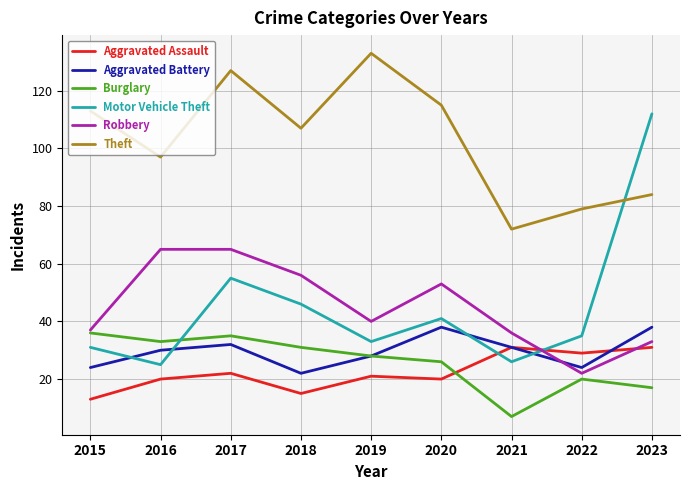

What is the sum of all Aggravated Assault values?

202